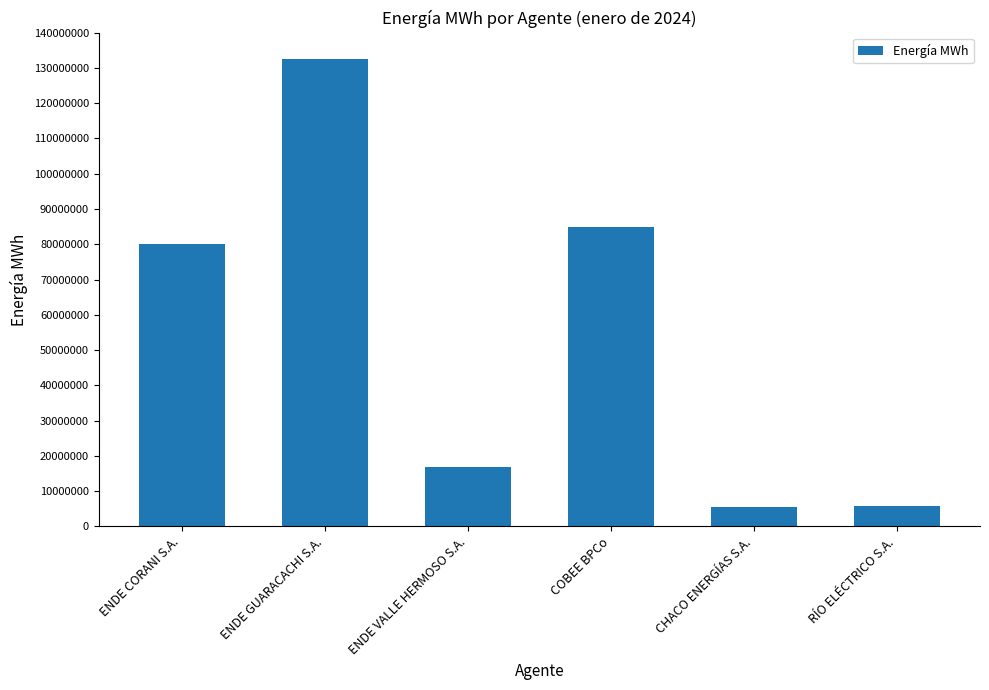

What is the difference between the maximum and second lowest values?

126828705